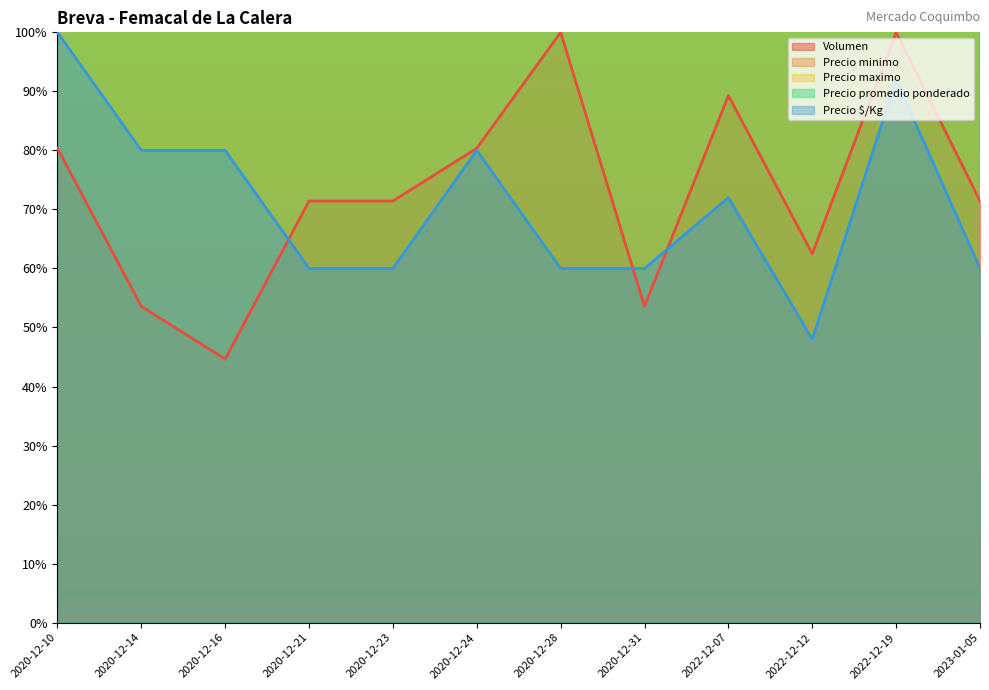

At how many categories does at least one series exceed 97?

12